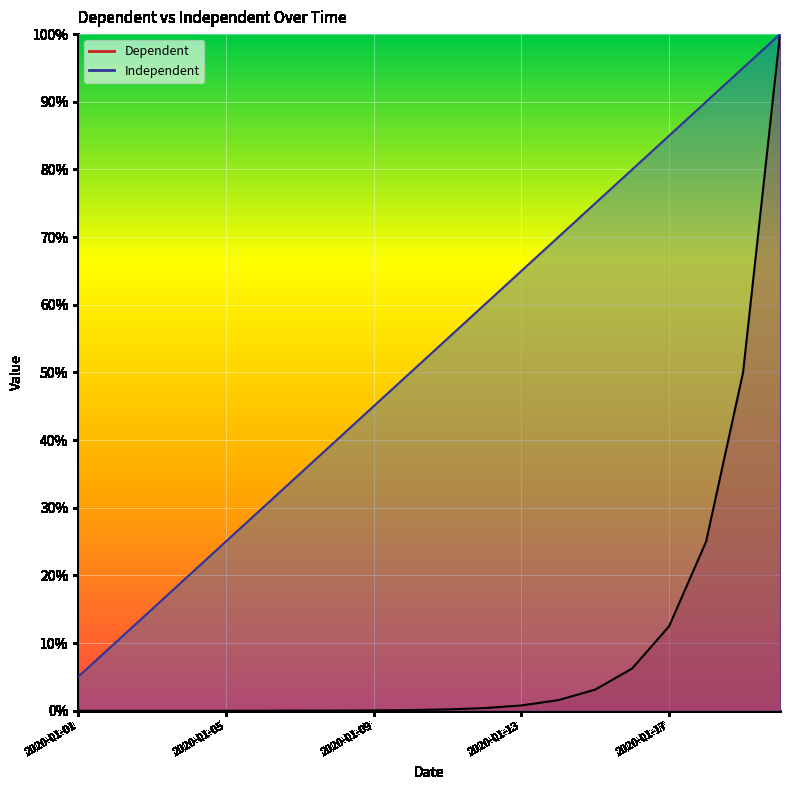

Which has a higher value, 2020-01-06 or 2020-01-01?

2020-01-06